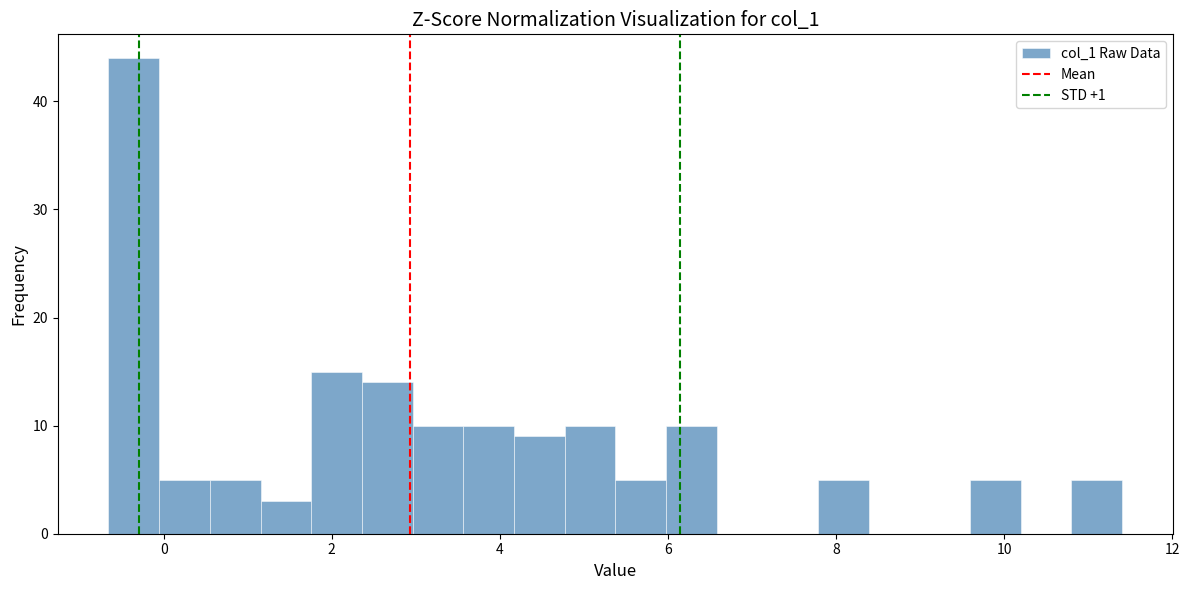

Read against the x-axis, roughly where is the centre of the tallest bar?

-0.4